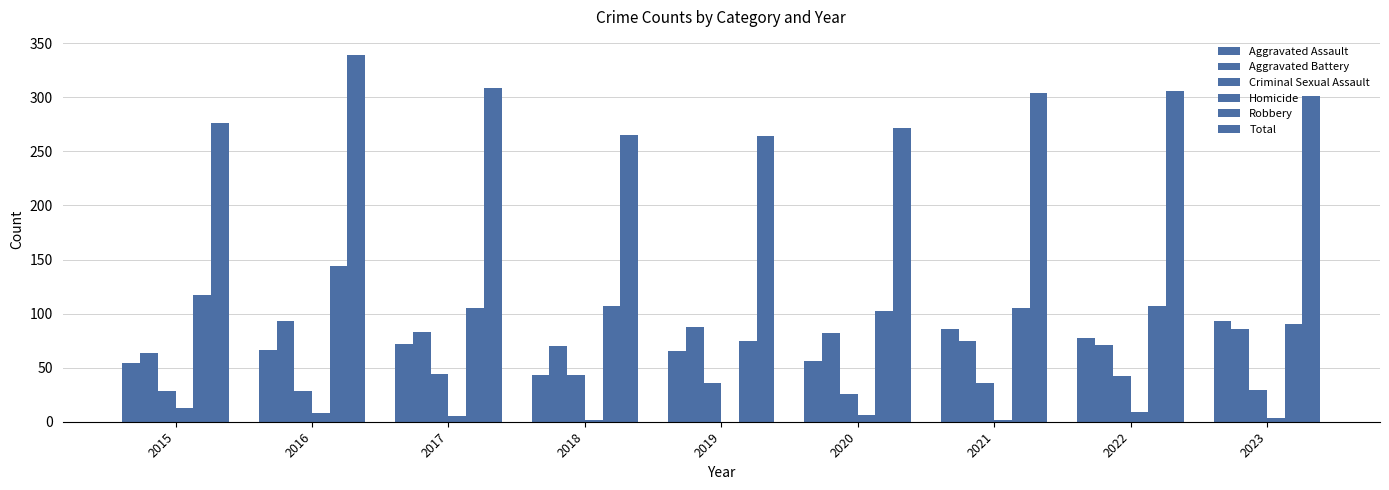

How many categories are shown in the chart?

9